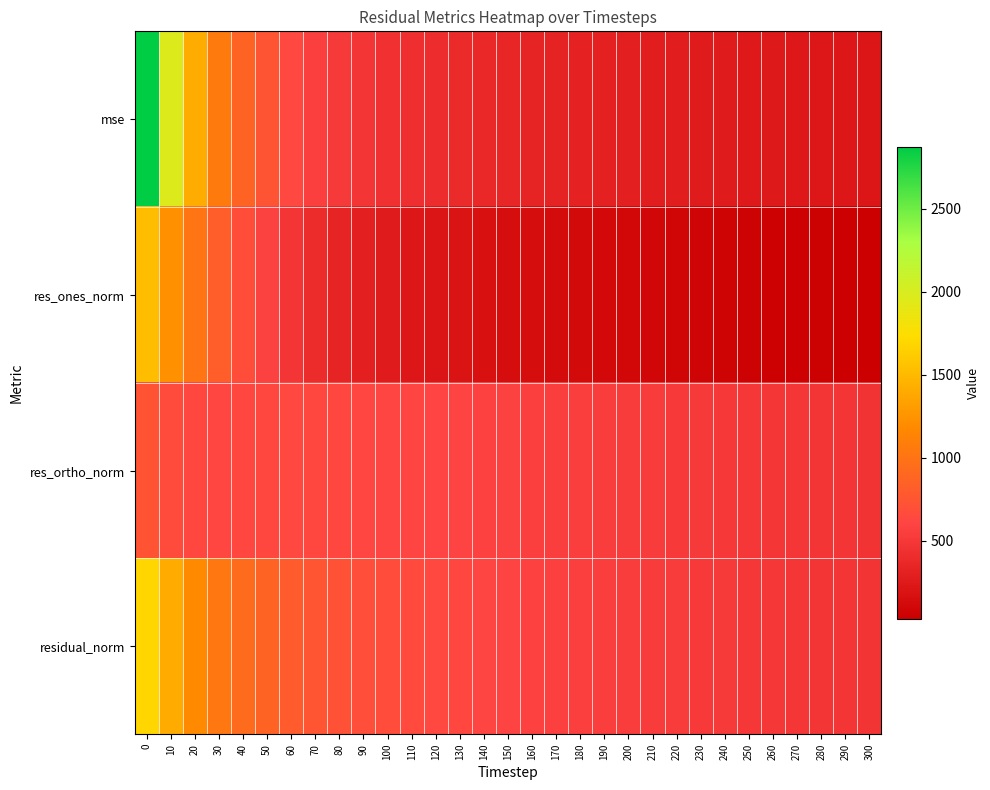

Reading left to right, extract all data points from this chart.

mse: 0=2871.2	10=1966.8	20=1409.5	30=1054.5	40=861.5	50=735.8	60=639.4	70=562.7	80=509.0	90=477.7	100=447.9	110=426.5	120=409.4	130=391.7	140=370.1	150=355.4	160=339.5	170=327.7	180=316.1	190=305.2	200=294.9	210=286.3	220=275.9	230=266.5	240=259.1	250=250.3	260=244.3	270=239.3	280=235.4	290=227.4	300=221.4
res_ones_norm: 0=1528.3	10=1234.6	20=1005.1	30=816.8	40=682.3	50=575.9	60=482.0	70=402.5	80=338.6	90=297.0	100=261.6	110=231.6	120=210.2	130=195.4	140=171.8	150=152.2	160=143.0	170=133.5	180=123.2	190=115.0	200=105.1	210=97.6	220=87.5	230=76.5	240=66.3	250=58.0	260=53.2	270=49.1	280=43.2	290=33.3	300=31.4
res_ortho_norm: 0=731.8	10=665.3	20=631.9	30=622.4	40=629.2	50=635.8	60=638.0	70=633.0	80=627.9	90=624.1	100=616.0	110=610.6	120=604.3	130=594.6	140=583.6	150=576.4	160=564.8	170=556.7	180=548.6	190=540.4	200=532.7	210=526.1	220=517.9	230=510.6	240=504.7	250=496.9	260=491.4	270=486.7	280=483.3	290=475.7	300=469.5
residual_norm: 0=1694.5	10=1402.4	20=1187.2	30=1026.9	40=928.2	50=857.8	60=799.6	70=750.1	80=713.4	90=691.2	100=669.3	110=653.1	120=639.8	130=625.9	140=608.4	150=596.2	160=582.7	170=572.4	180=562.2	190=552.5	200=543.0	210=535.0	220=525.3	230=516.3	240=509.1	250=500.3	260=494.3	270=489.1	280=485.2	290=476.9	300=470.6